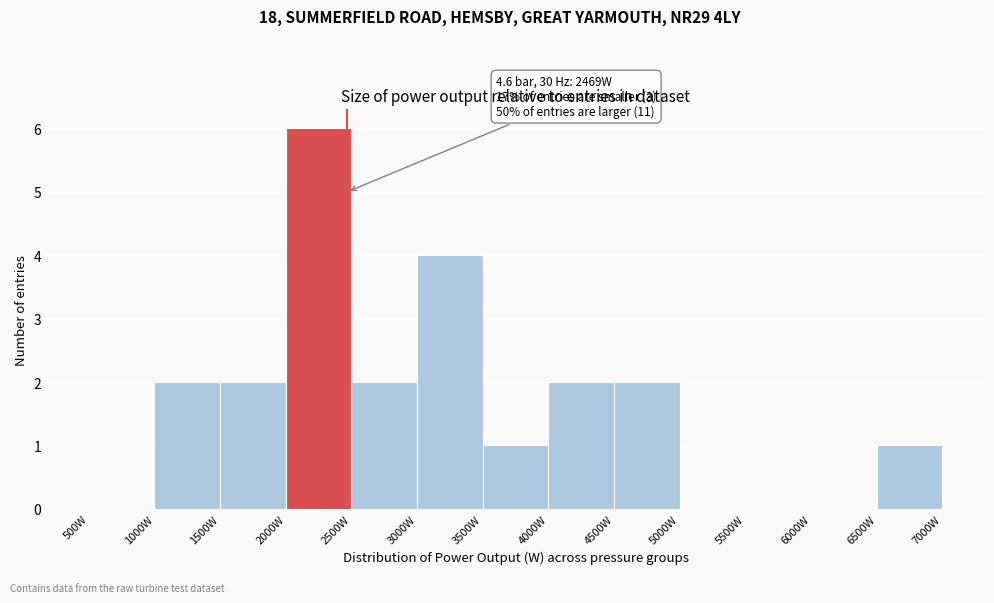

Over which range of the x-axis is the bar tallest?

2000 to 2500